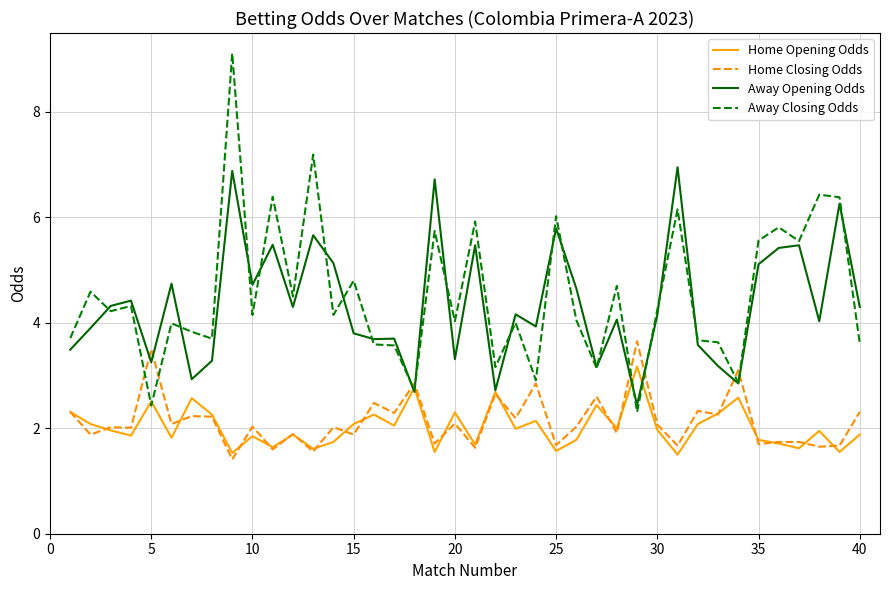

What is the difference between the maximum and minimum values in the Home Closing Odds series?

2.2